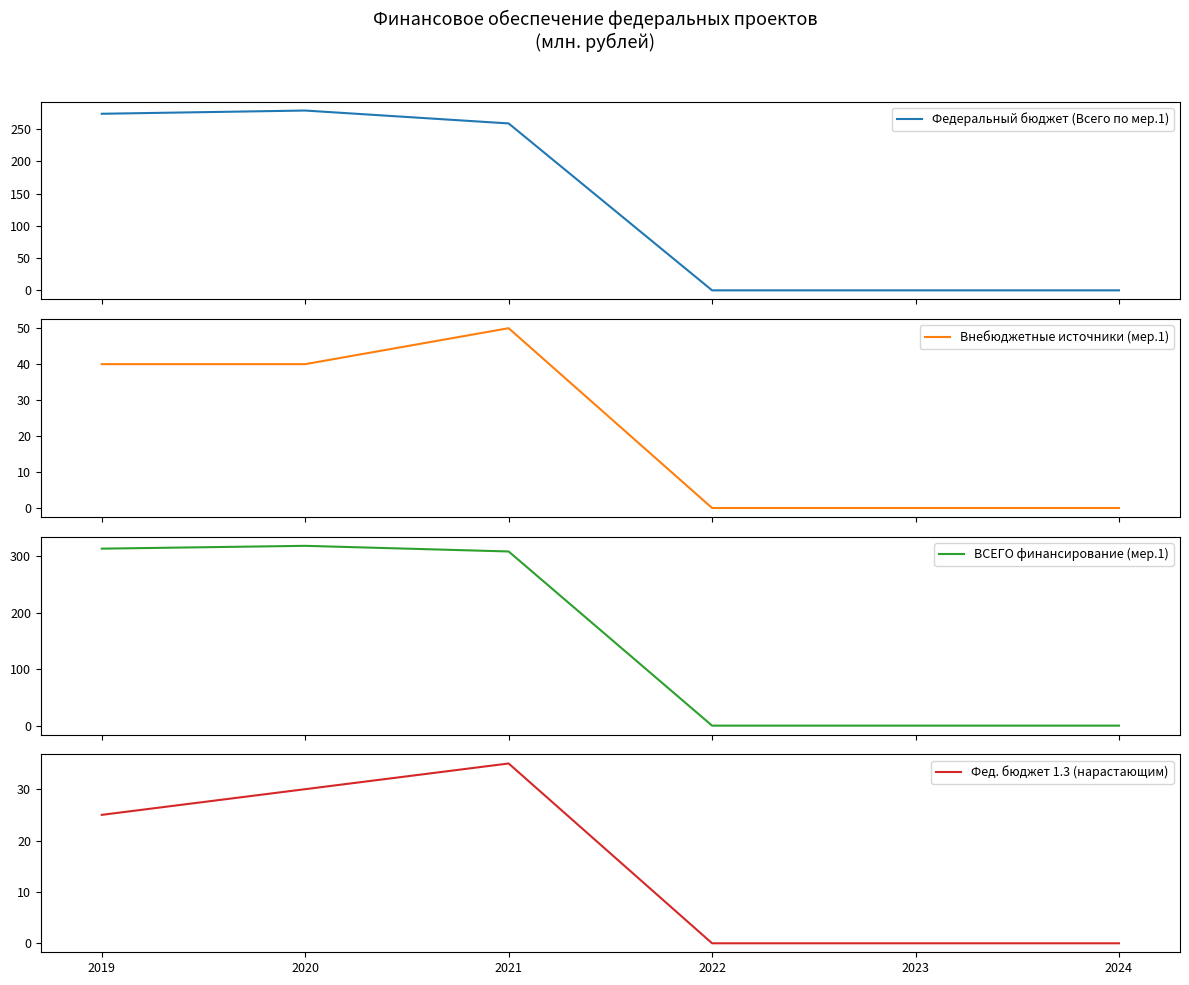

What is the difference between the second highest and minimum values in the ВСЕГО финансирование (мер.1) series?

313.9